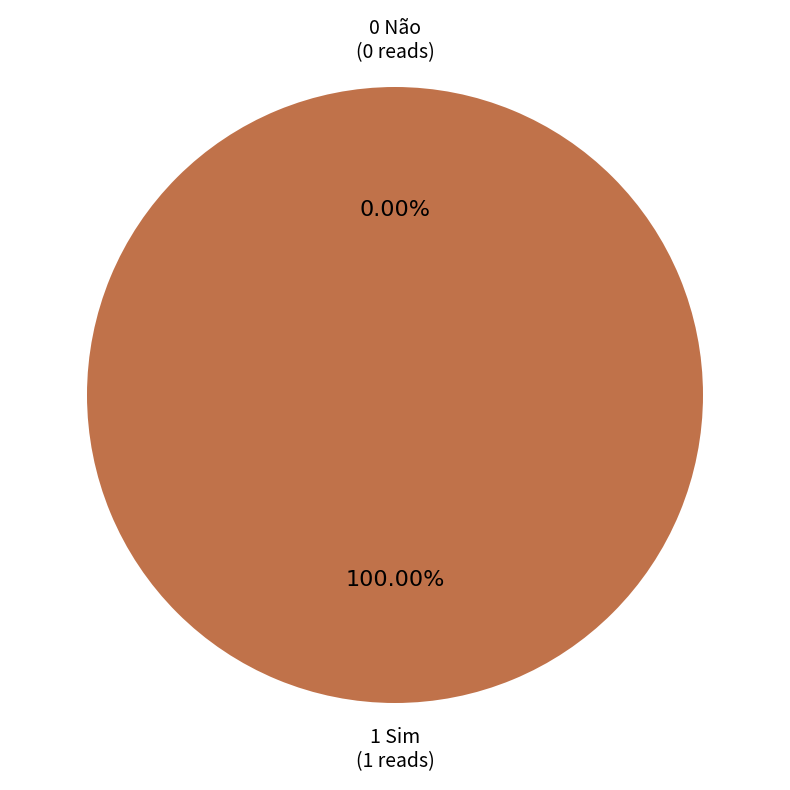

What is the smallest slice in the pie chart?

0 Não